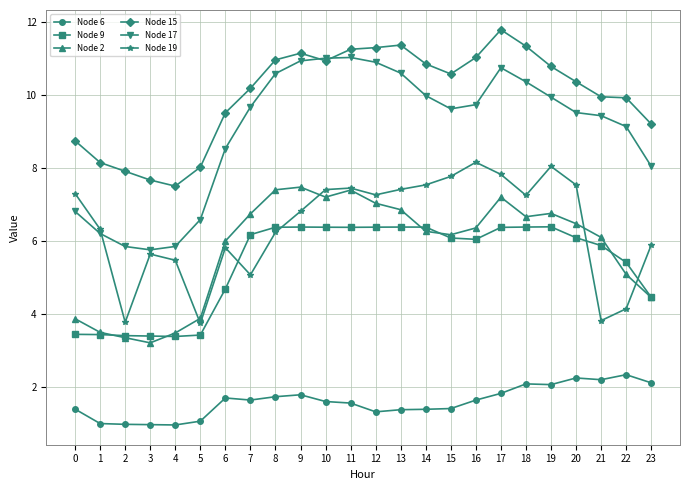

Is it true that Node 17 equals 10.9 at 12?

True